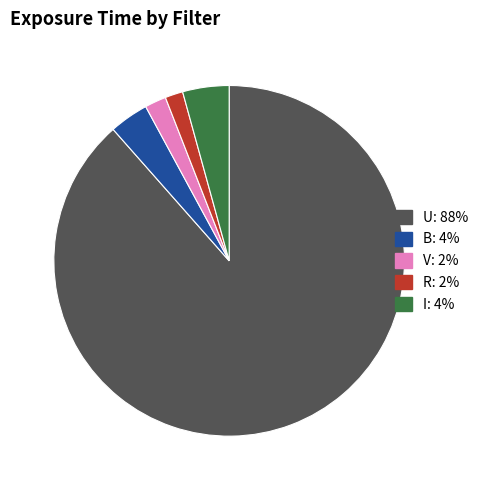

Combined, do R and B account for over 50%?

No